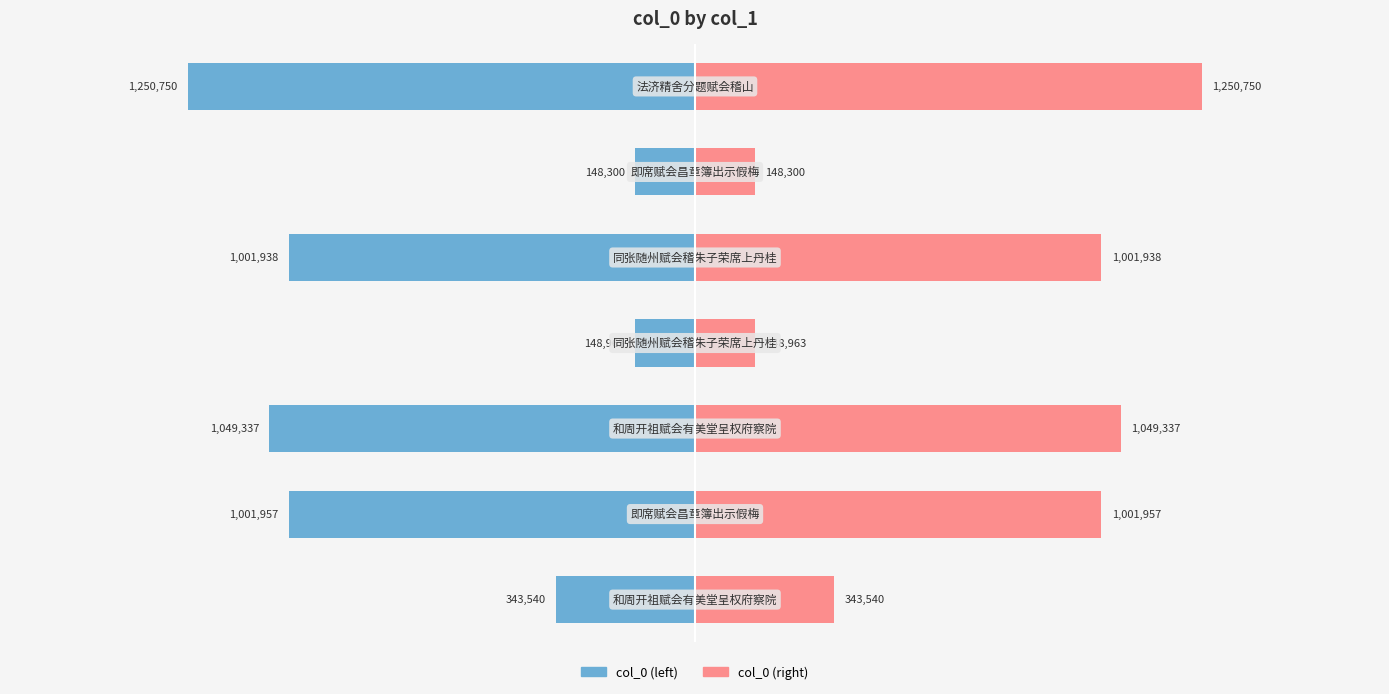

True or false: col_0 (right) has a value of 148300 at 0.5.

True